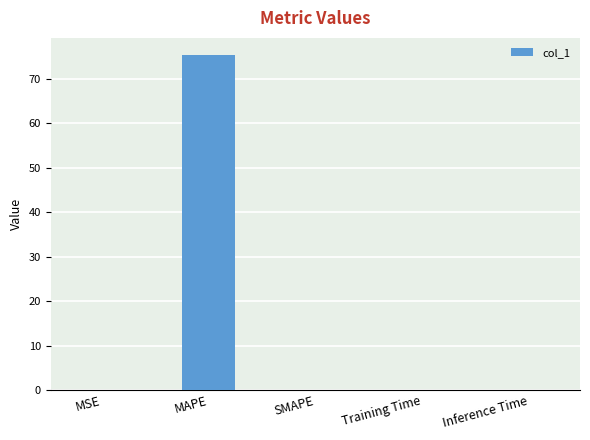

What is the sum of all values?

75.5